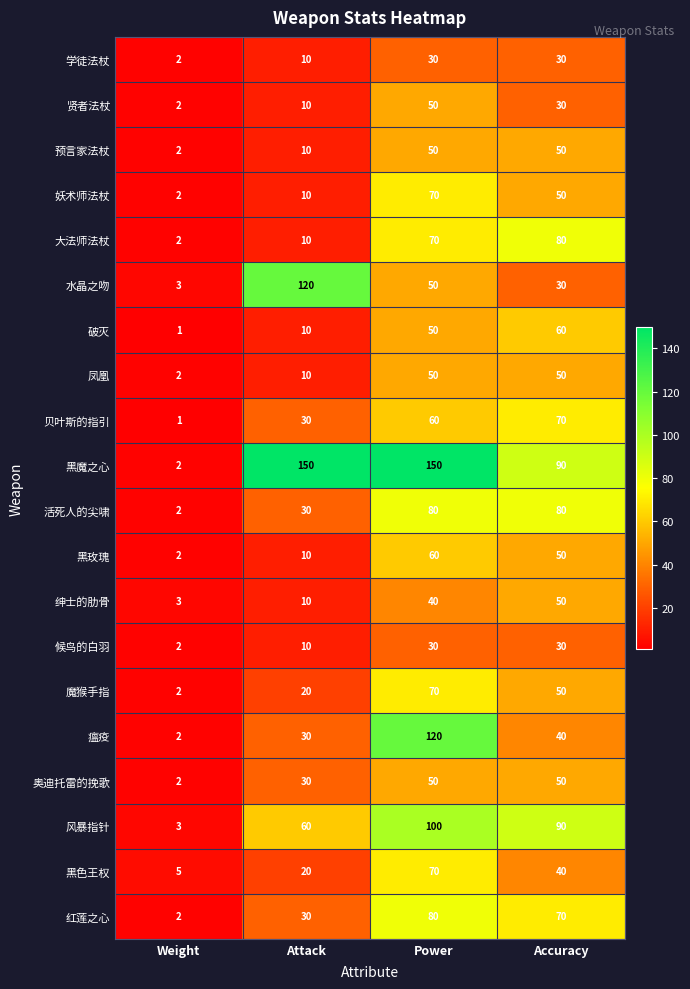

At which label is 风暴指针 closest to 51?

Attack